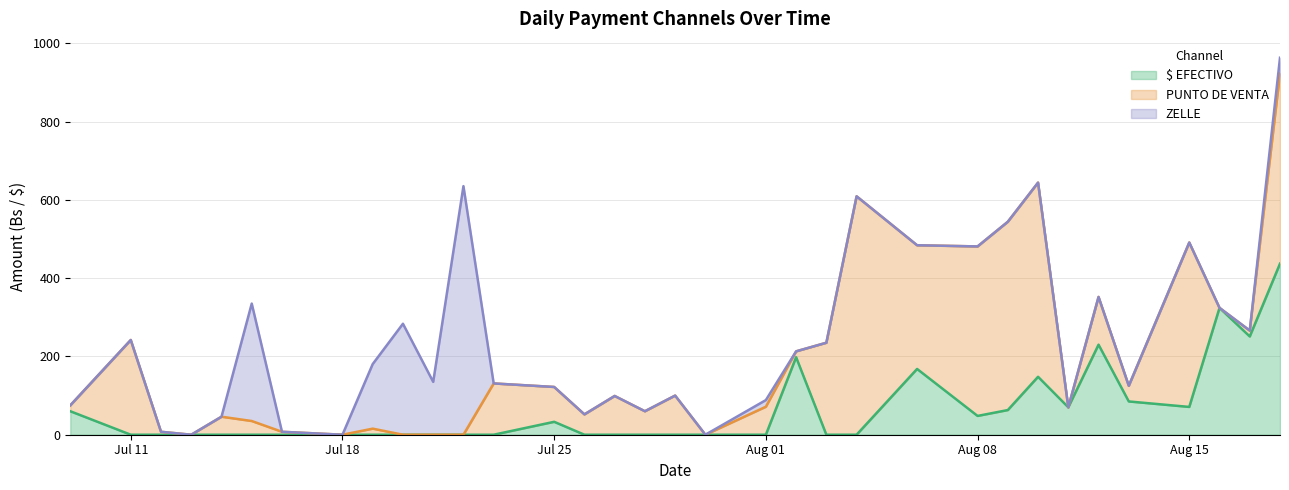

What is the total value across all series at Aug 15?

491.0